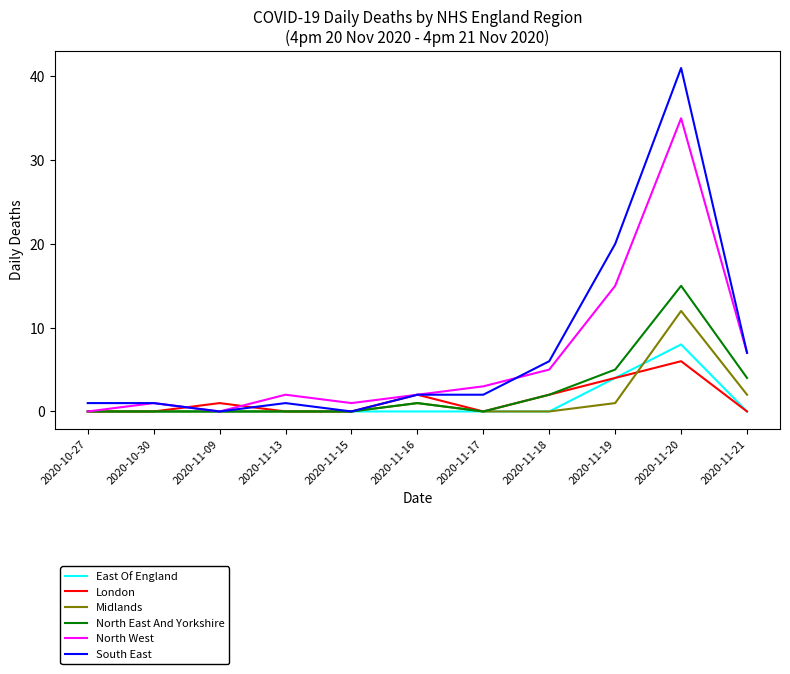

The value of North West at 2020-11-09 is 0. True or false?

True